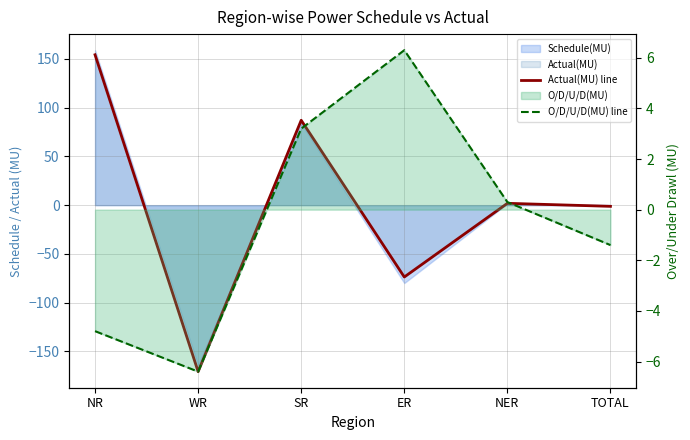

What is the spread (max minus min) of values at TOTAL?

0.2